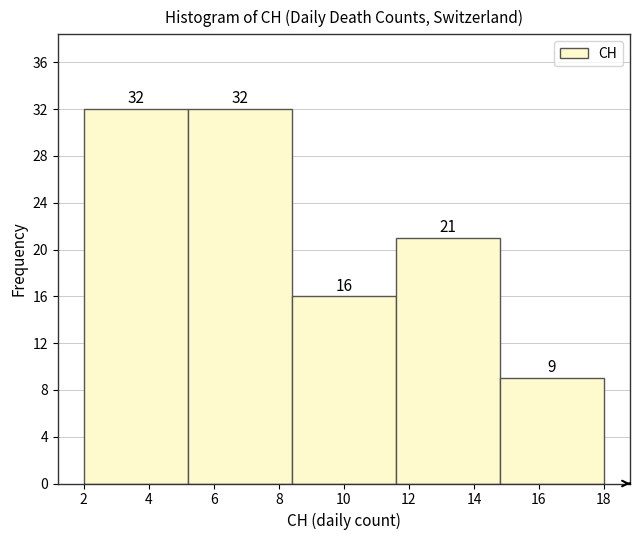

Reading left to right, list every bar in this chart as the range it spans on the x-axis followed by its height.

2.0 to 5.2: 32
5.2 to 8.4: 32
8.4 to 11.6: 16
11.6 to 14.8: 21
14.8 to 18.0: 9